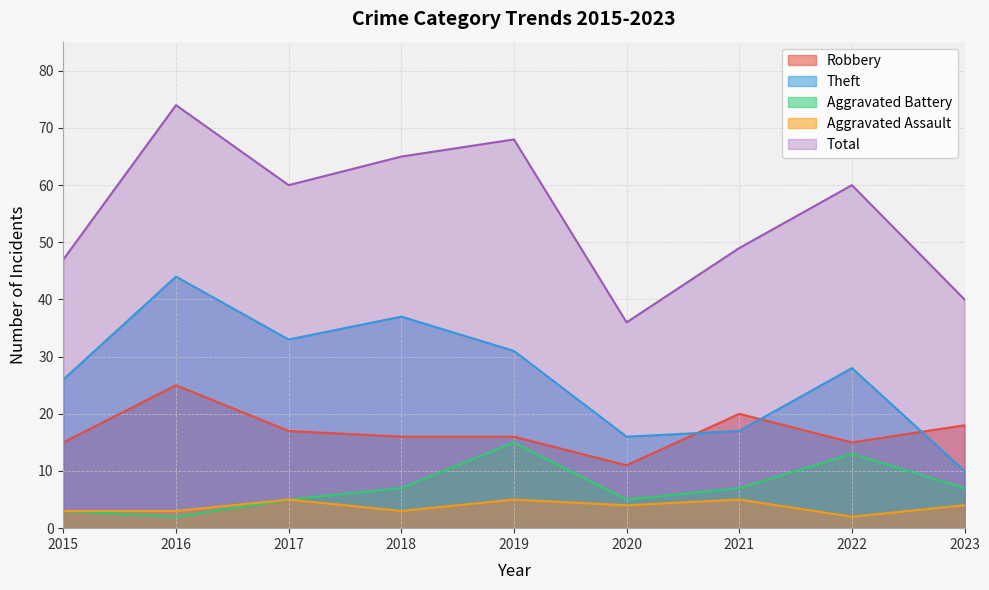

The value of Aggravated Battery at 2021 is 3. True or false?

False